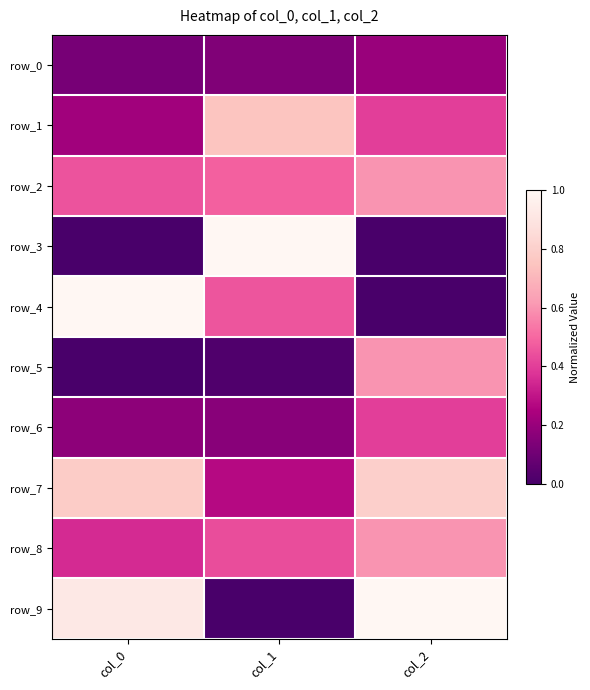

What is the average value of the row_2 series?

0.5